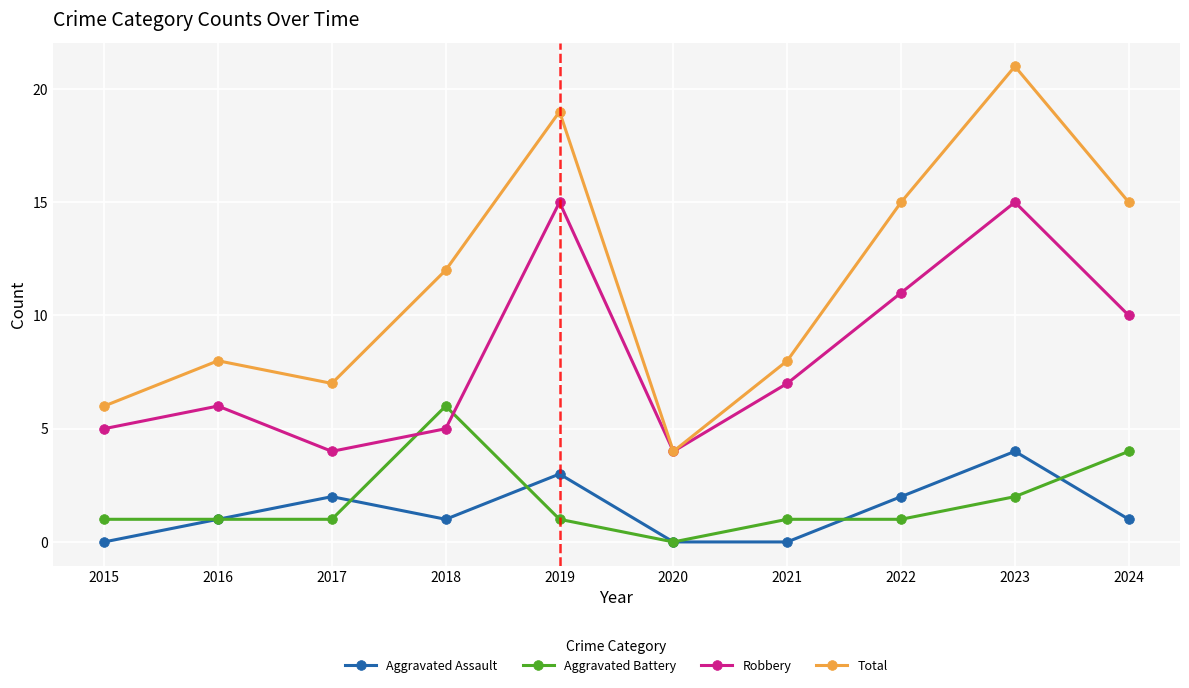

Read the Aggravated Battery value at 2017.

1